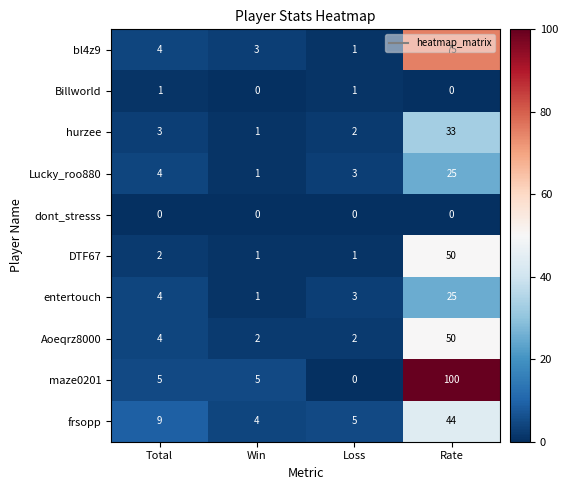

At which label does hurzee reach its minimum?

Win